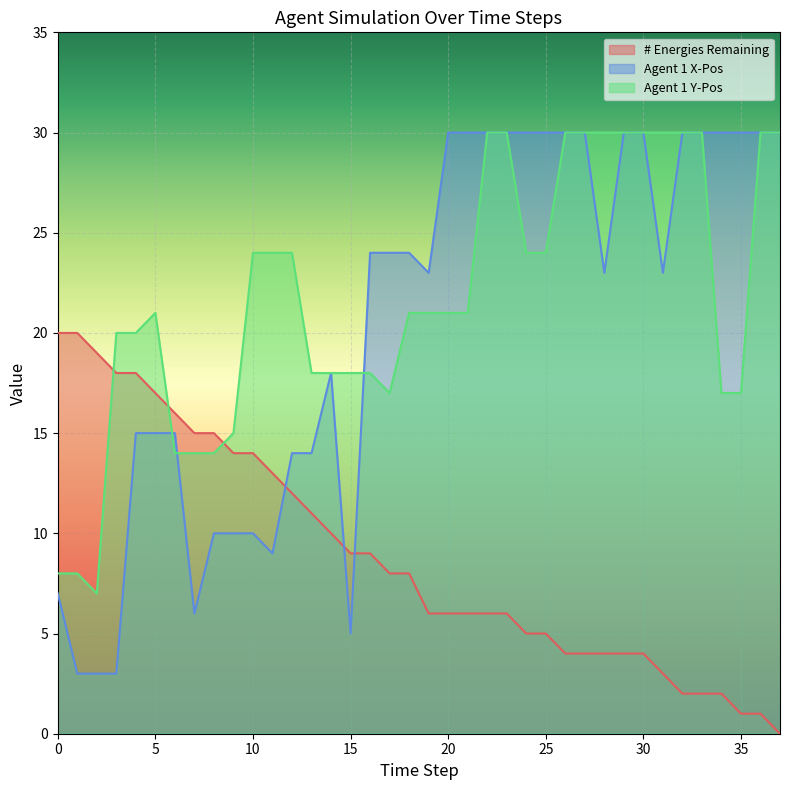

At how many categories does at least one series exceed 10?

38